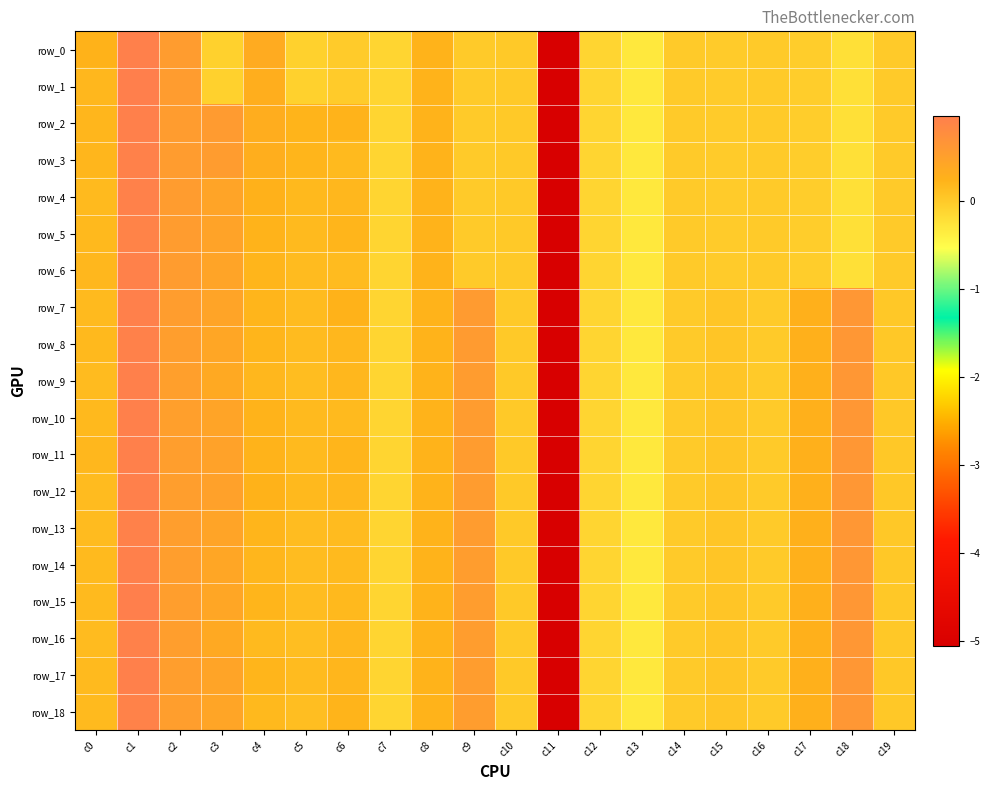

What is the sum of all row_18 values?

-1.2